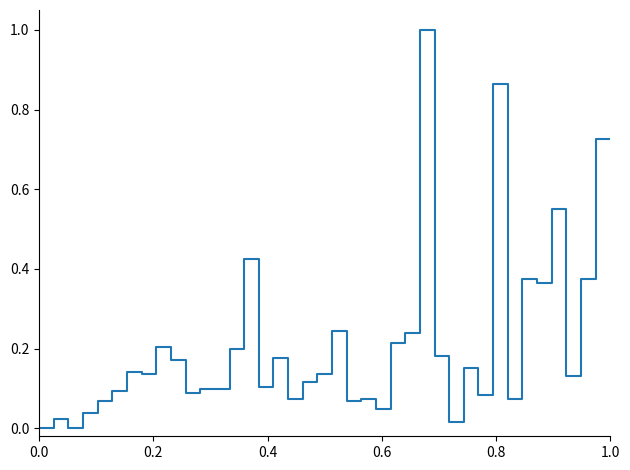

What is the greatest value displayed?

1.0